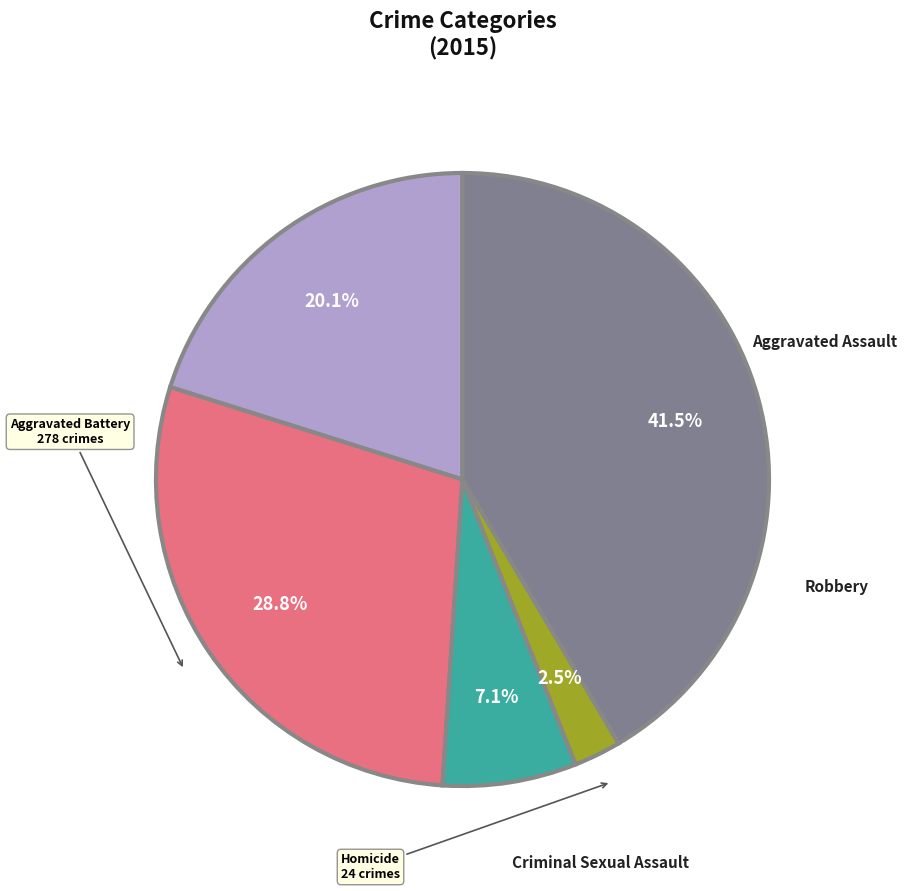

Does any single category account for the majority?

No